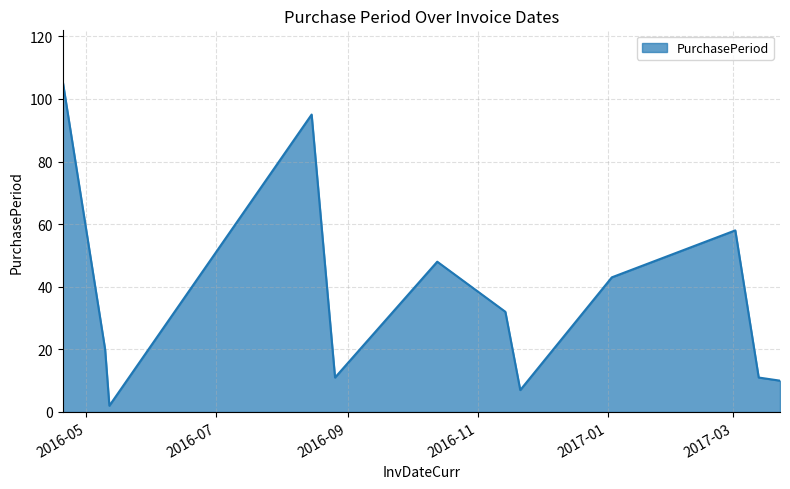

What is the maximum value shown in the chart?

106